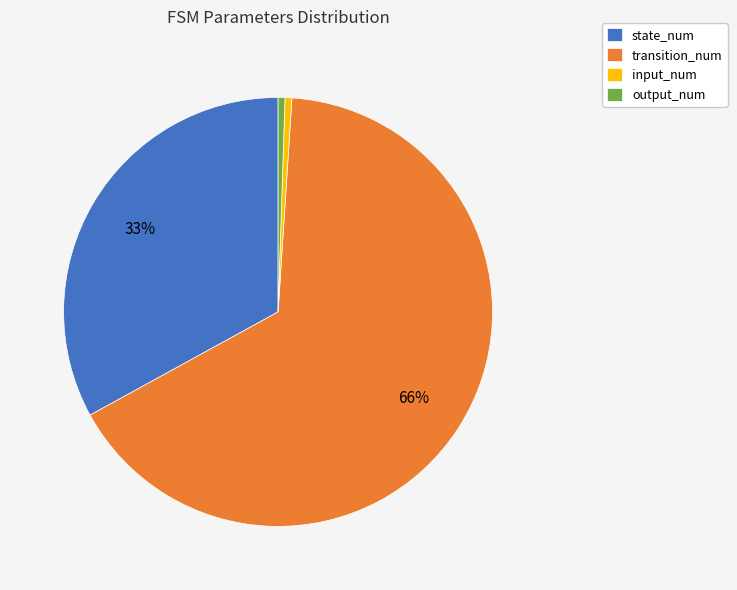

What percentage is the output_num slice, to the nearest percent?

1%